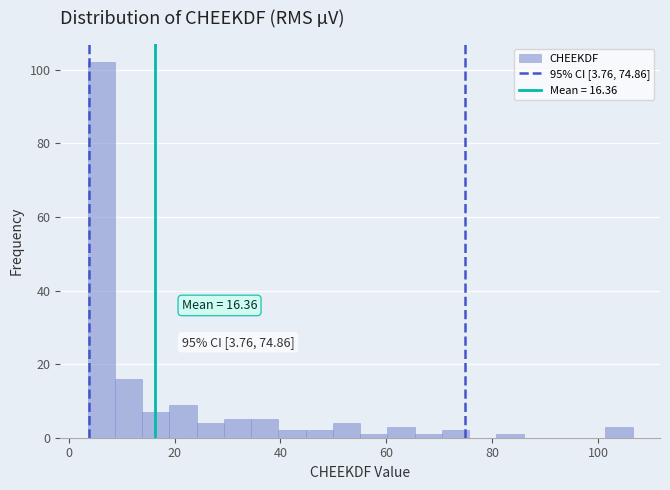

Read against the x-axis, roughly where is the centre of the tallest bar?

6